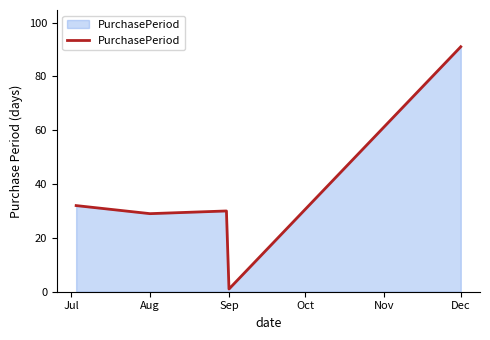

What is the difference between the maximum and minimum values?

90